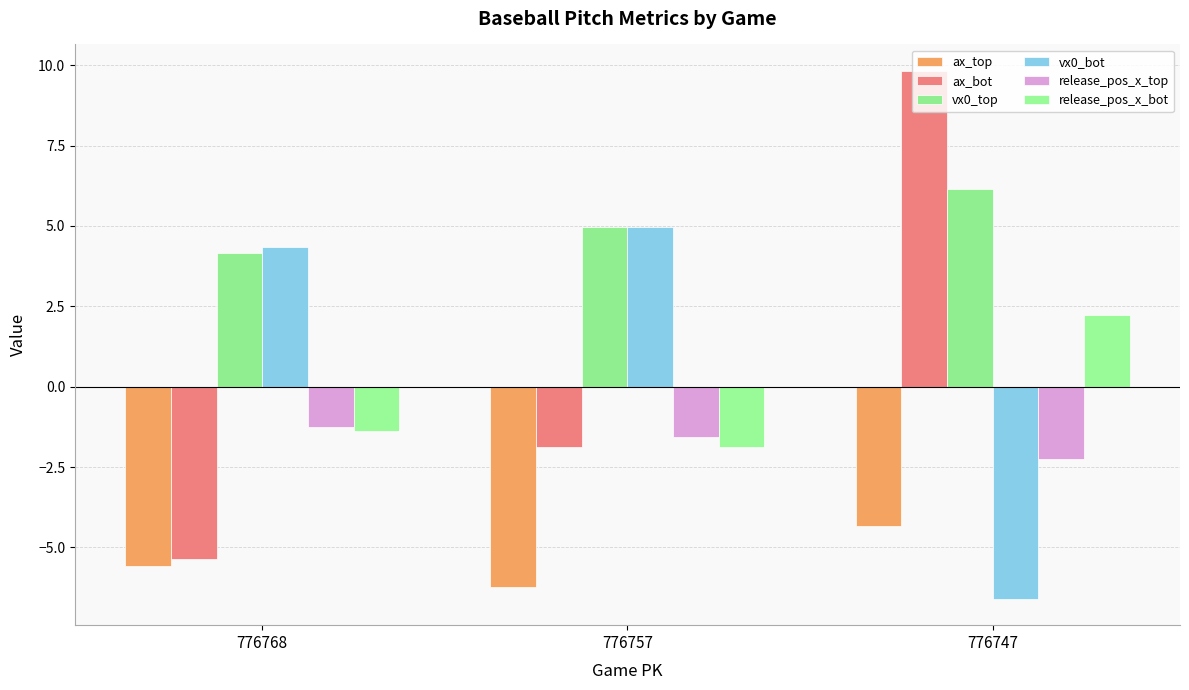

Which category has the lowest value in the ax_bot series?

776768